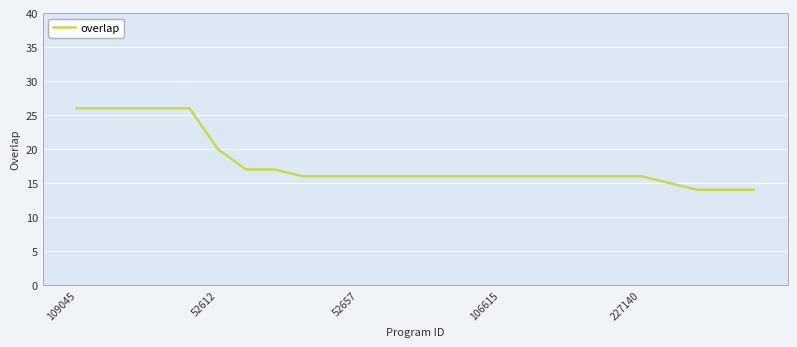

How many series are shown in this chart?

1